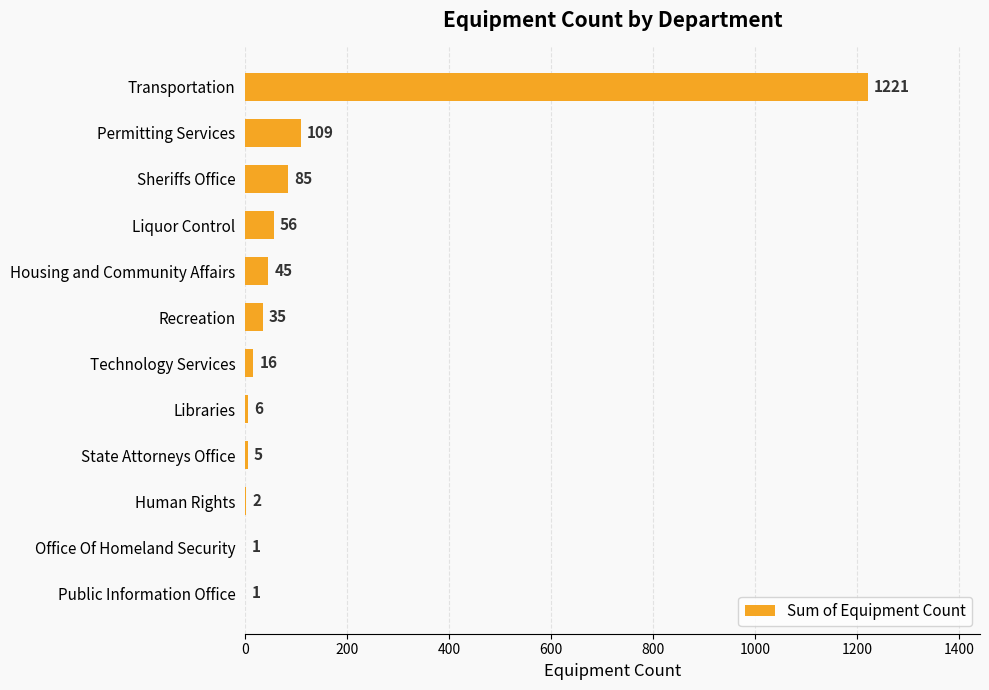

Reading bottom to top, list all the values displayed in this chart.

Public Information Office=1	Office Of Homeland Security=1	Human Rights=2	State Attorneys Office=5	Libraries=6	Technology Services=16	Recreation=35	Housing and Community Affairs=45	Liquor Control=56	Sheriffs Office=85	Permitting Services=109	Transportation=1221